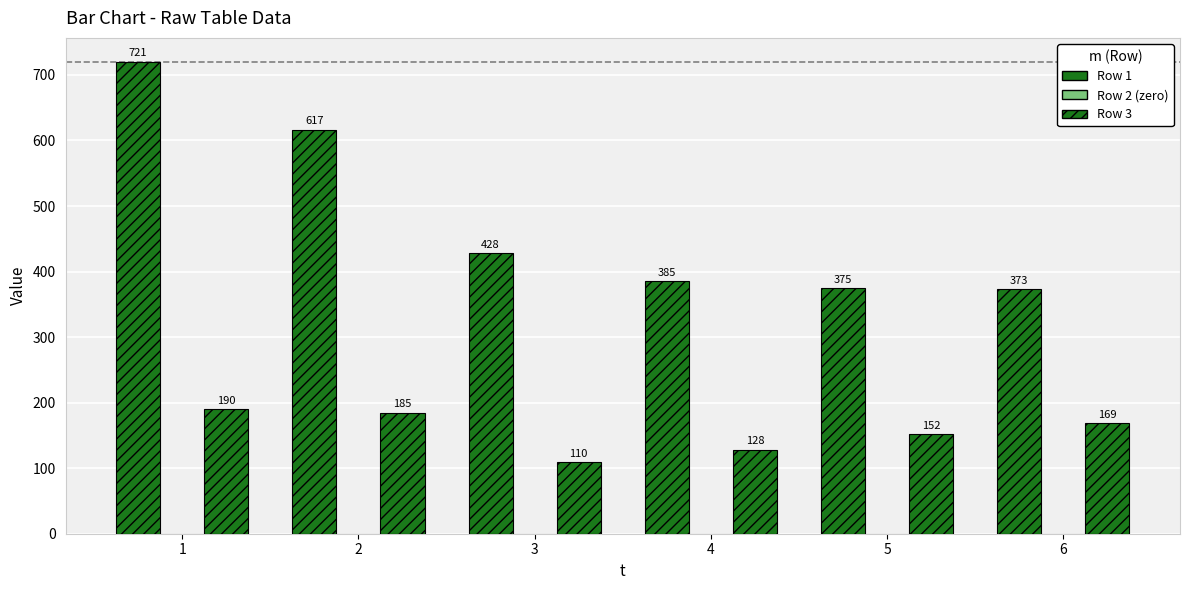

How many bars are there in each group?

2